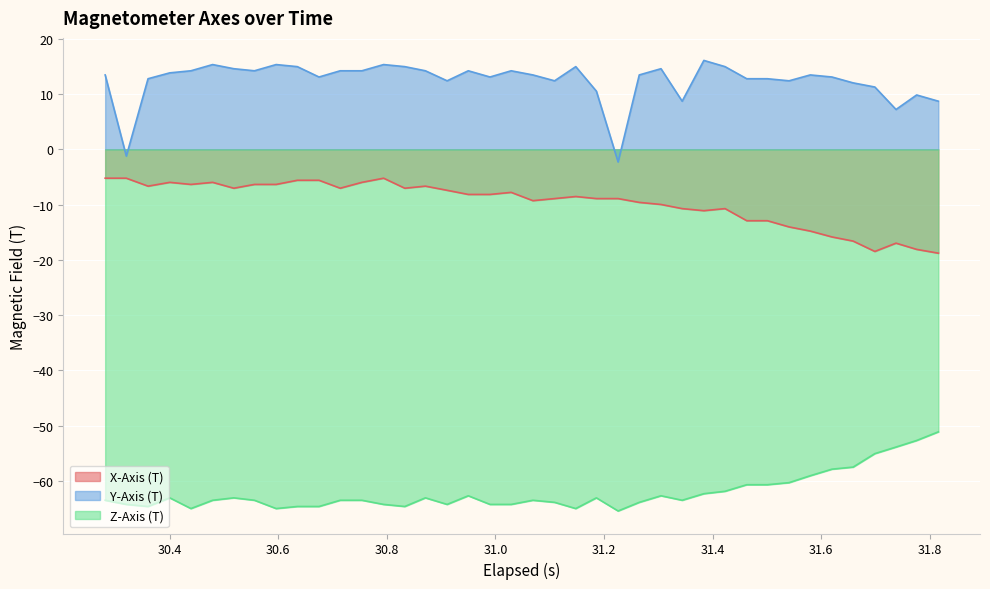

Which series has the largest range (max minus min)?

Y-Axis (T)